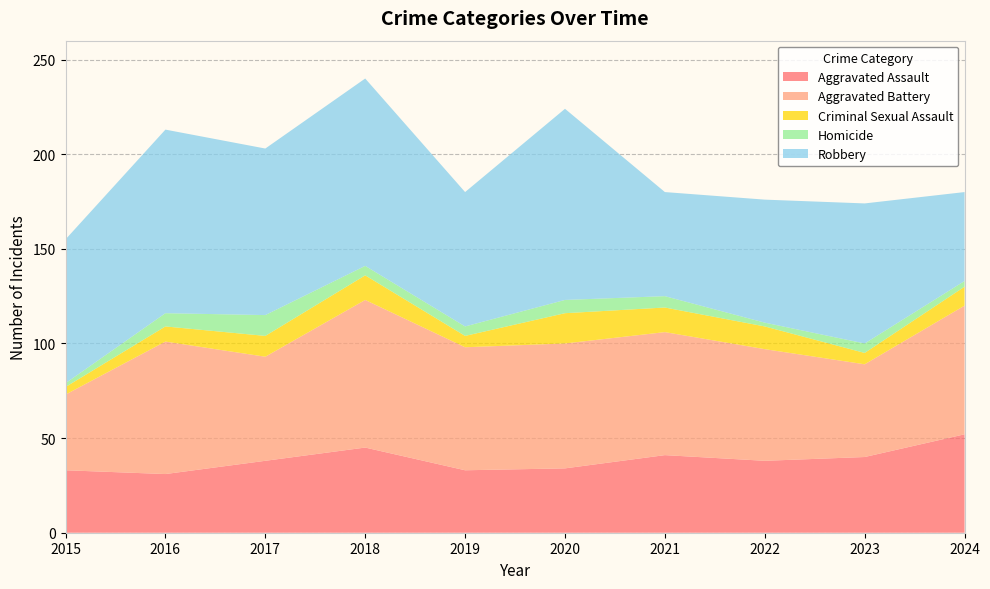

Reading right to left, list all the values displayed in this chart.

Aggravated Assault: 52	40	38	41	34	33	45	38	31	33
Aggravated Battery: 68	49	59	65	66	65	78	55	70	40
Criminal Sexual Assault: 10	6	12	13	16	6	13	11	8	4
Homicide: 3	5	2	6	7	5	5	11	7	2
Robbery: 47	74	65	55	101	71	99	88	97	76